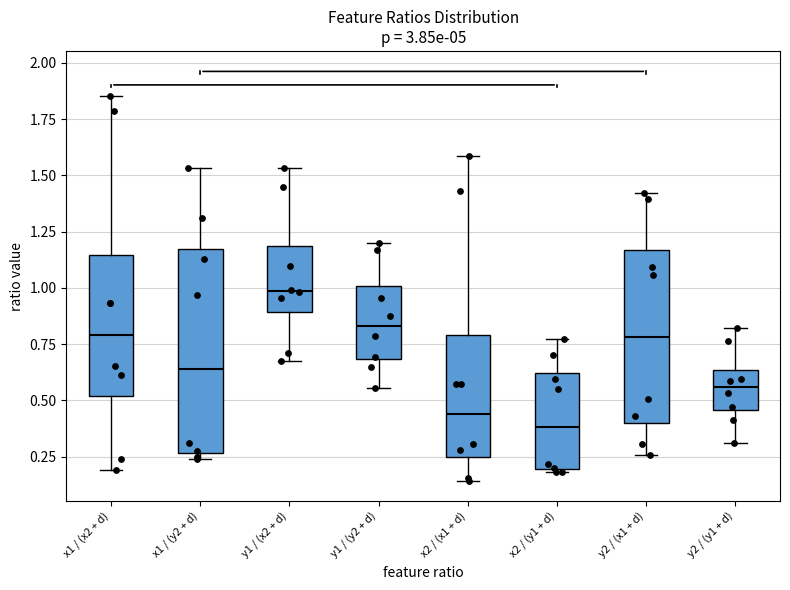

Which box is the tallest, from its lower edge to its upper edge?

x1 / (y2 + d)